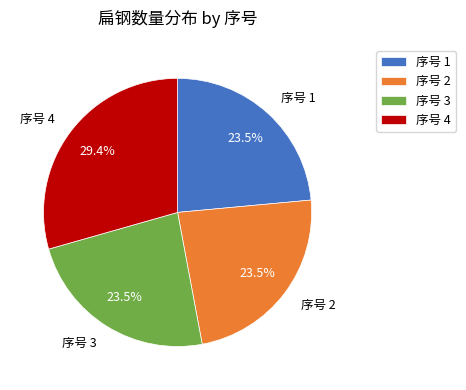

How many slices are in this pie chart?

4